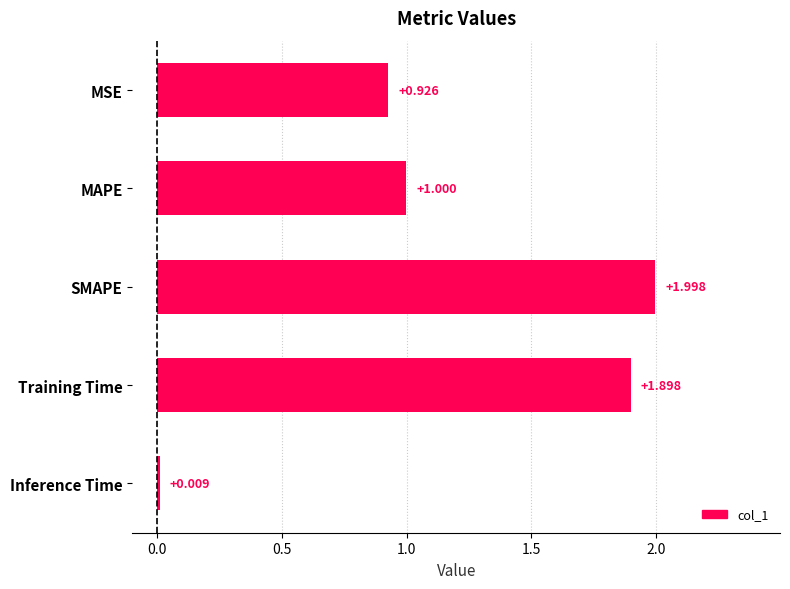

Where is the data nearest to the value 1?

MAPE